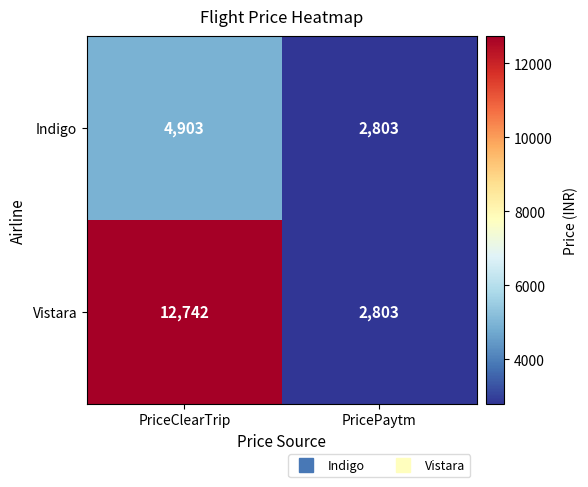

What is the sum of the Vistara values at PriceClearTrip and PricePaytm?

15545